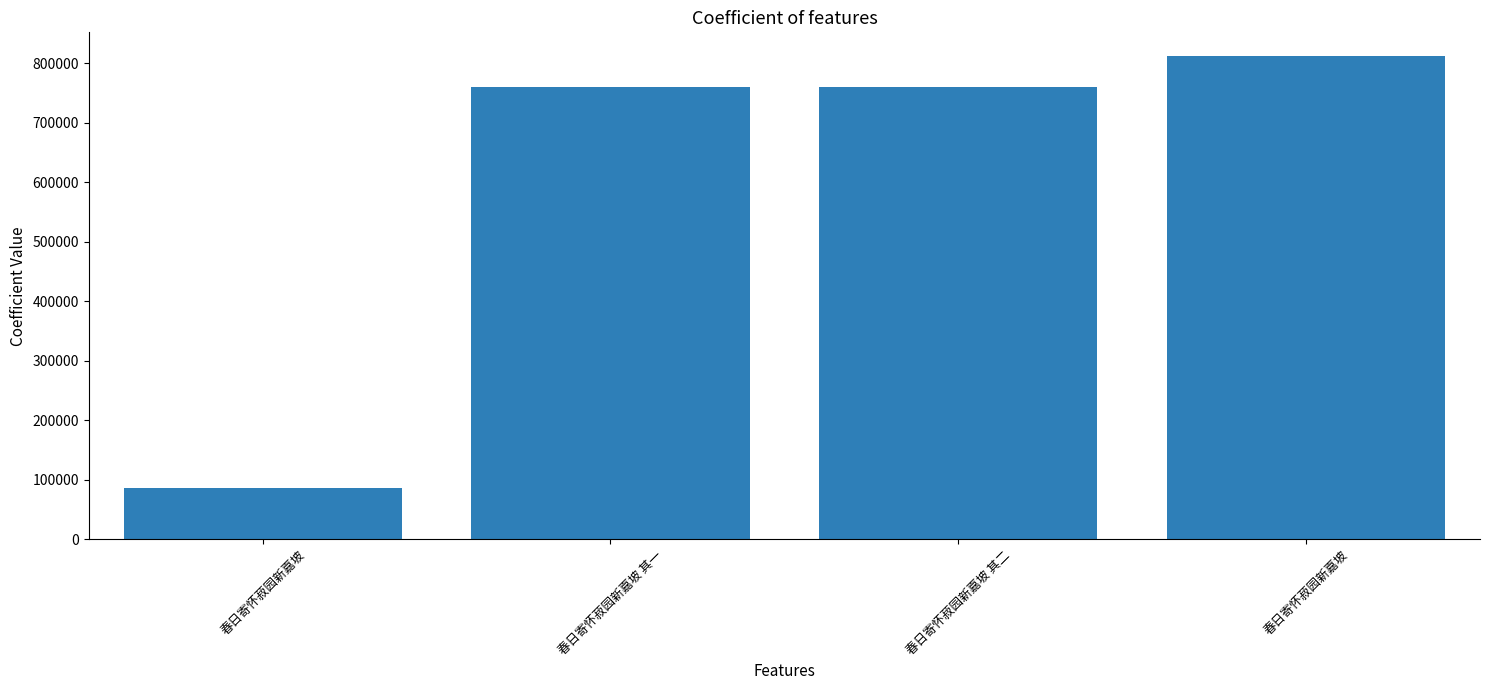

How many bars are there in total?

4